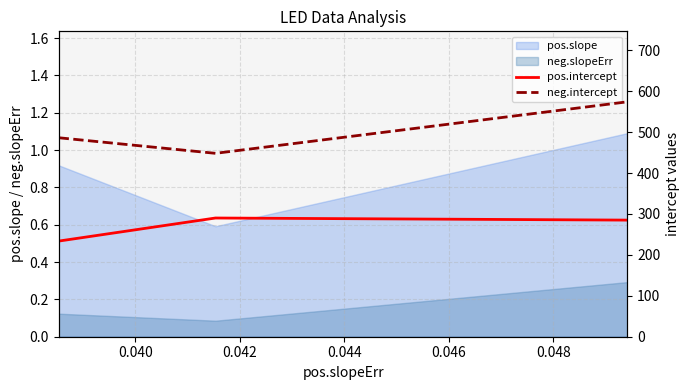

Which series has the largest range (max minus min)?

neg.intercept